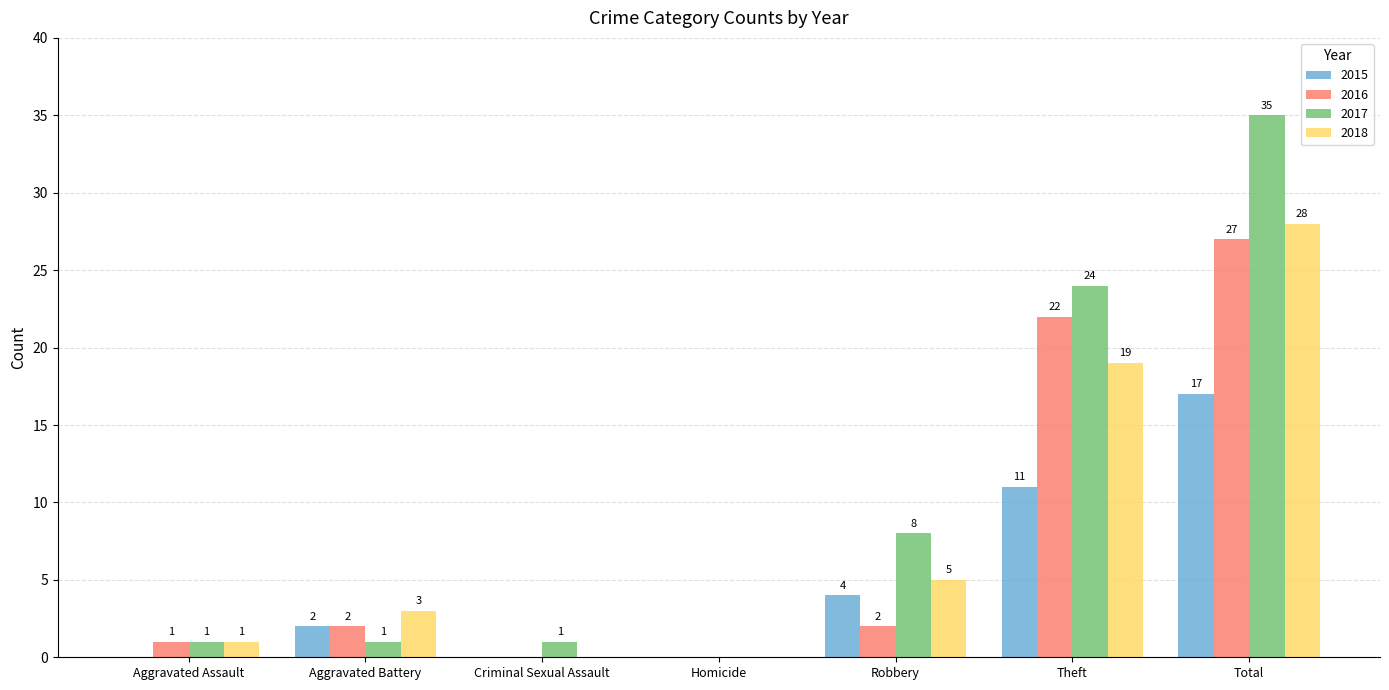

Is it true that 2018 equals 47 at Total?

False